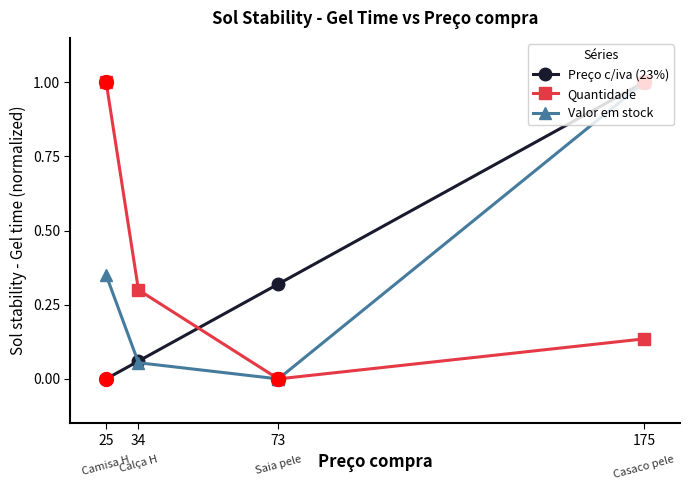

How many times do Preço c/iva (23%) and Quantidade cross each other?

1